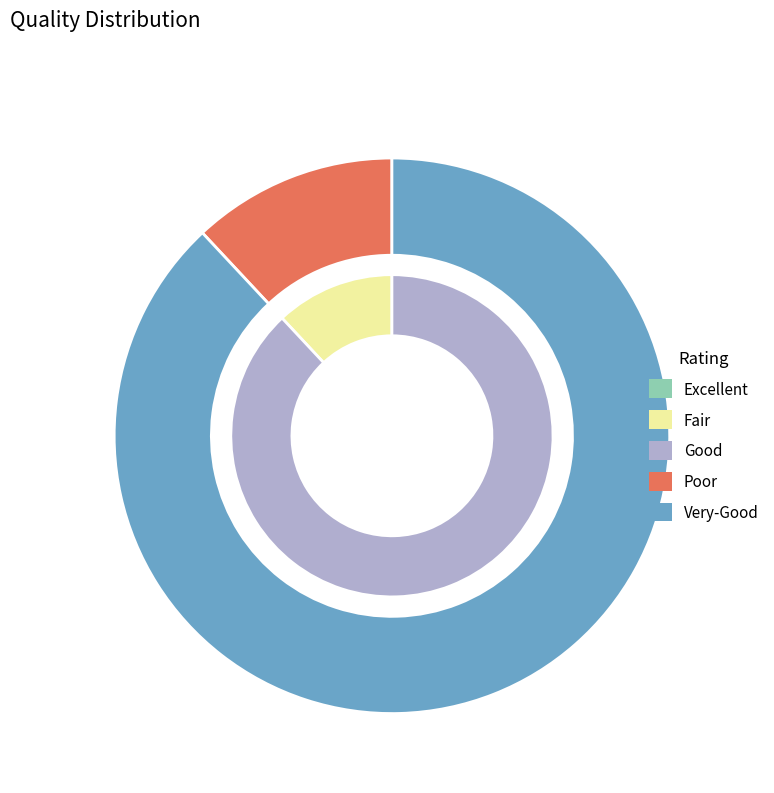

To the nearest percent, what is the average slice percentage?

50%